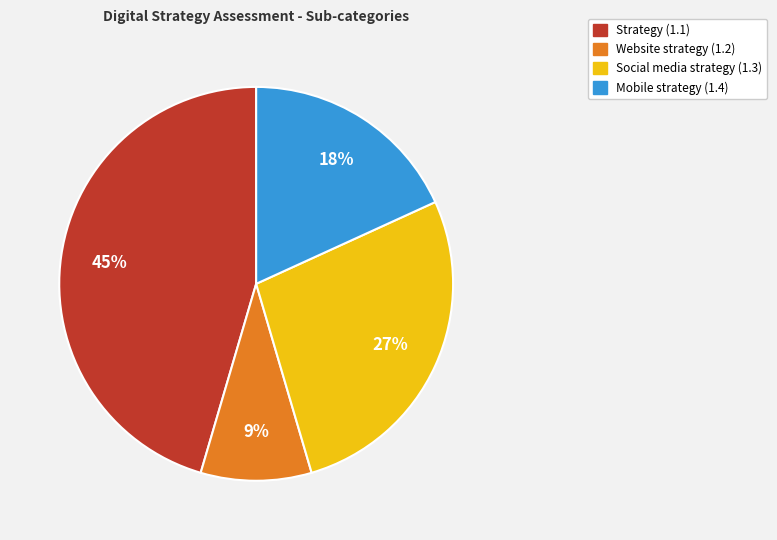

True or false: Mobile strategy (1.4) accounts for 6% of the total.

False